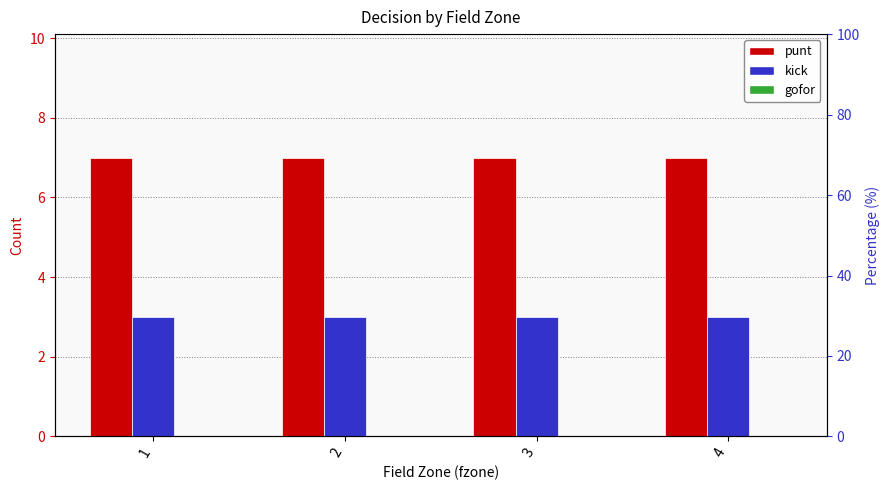

At which label is gofor closest to 0?

1